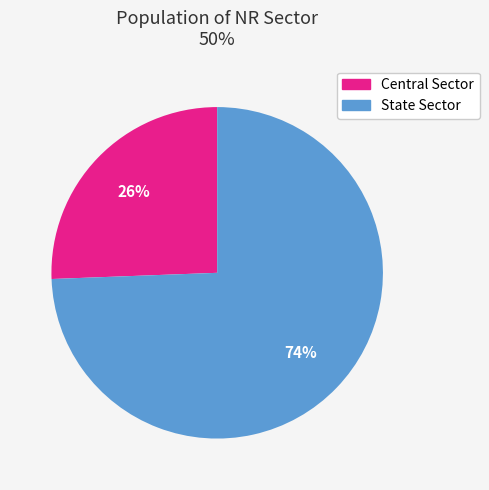

How many slices are in this pie chart?

2